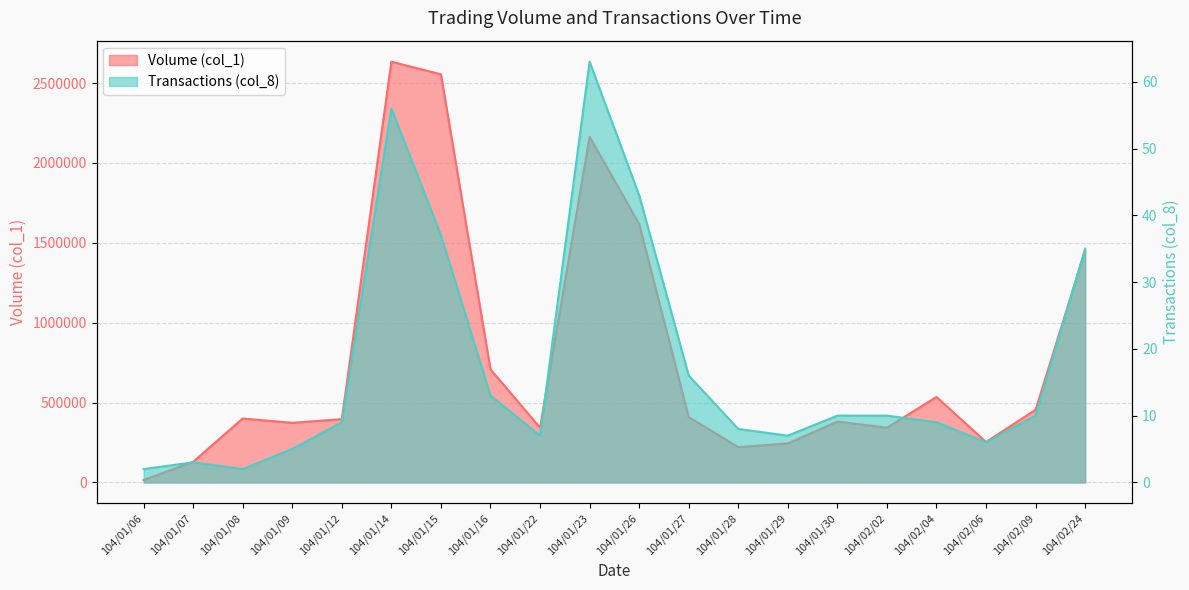

Which category has the lowest value across all series?

104/01/06